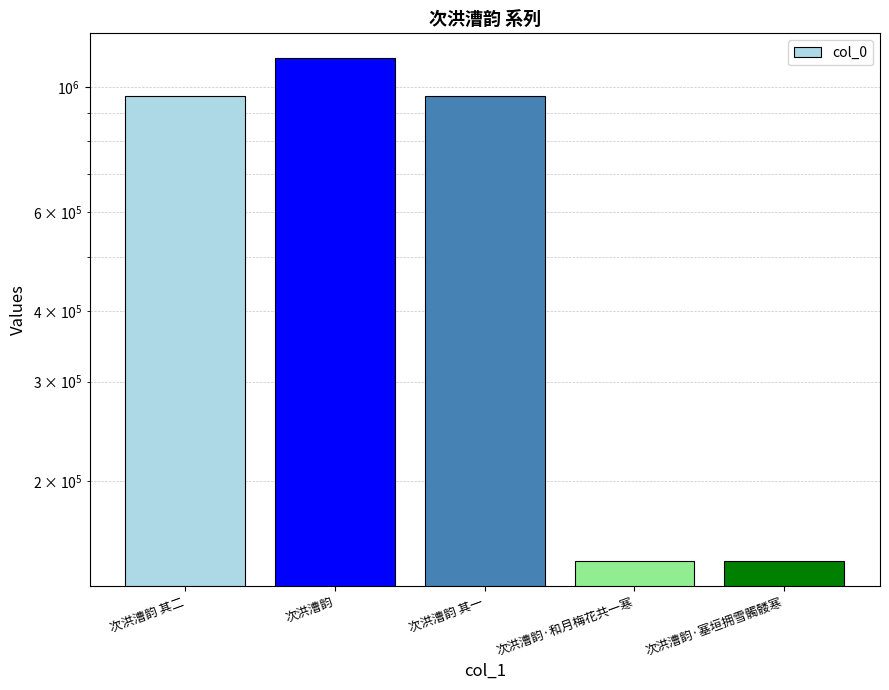

List the labels in order of value, smallest first.

次洪漕韵·和月梅花共一寒, 次洪漕韵·塞垣拥雪髑髅寒, 次洪漕韵 其二, 次洪漕韵 其一, 次洪漕韵